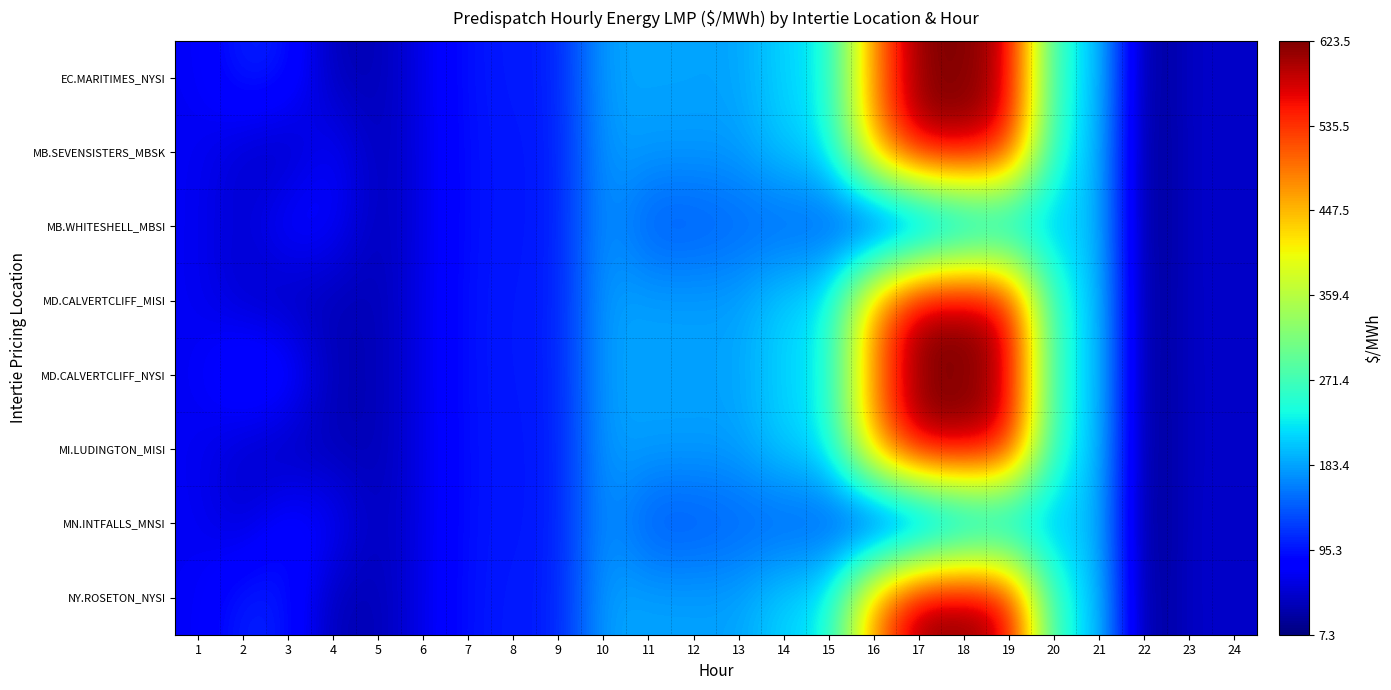

Which series has the largest range (max minus min)?

EC.MARITIMES_NYSI